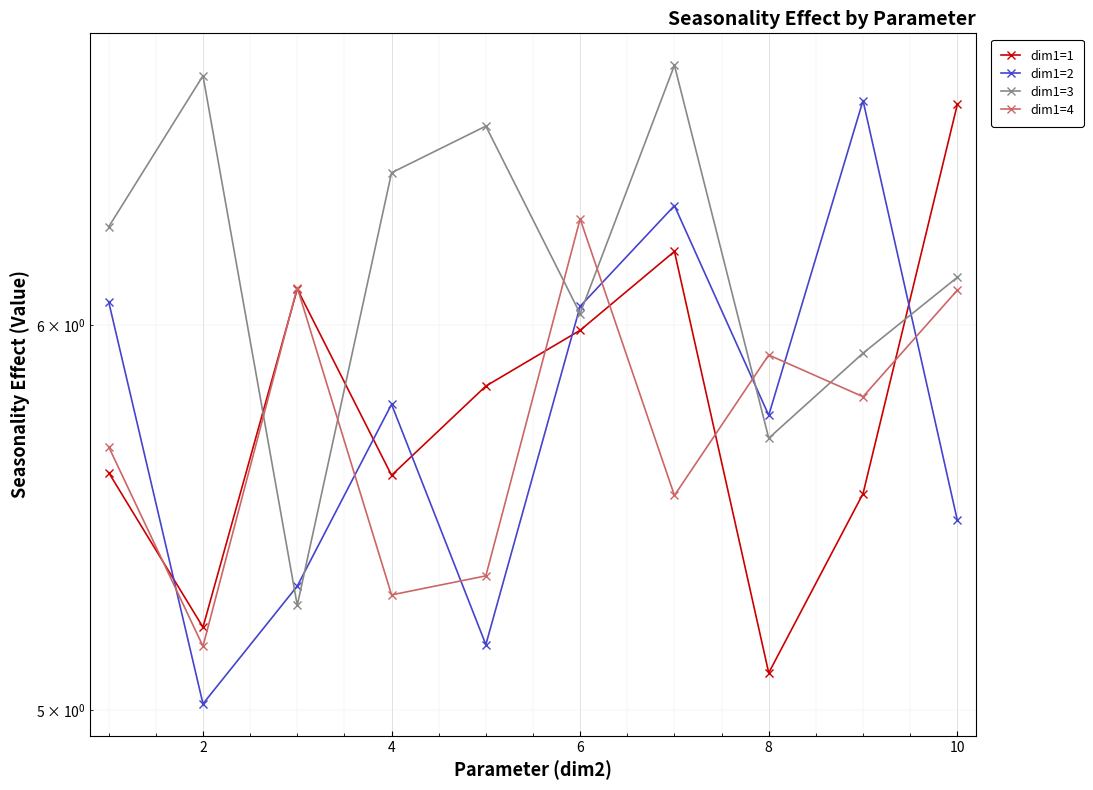

What is the minimum value for dim1=2?

5.0